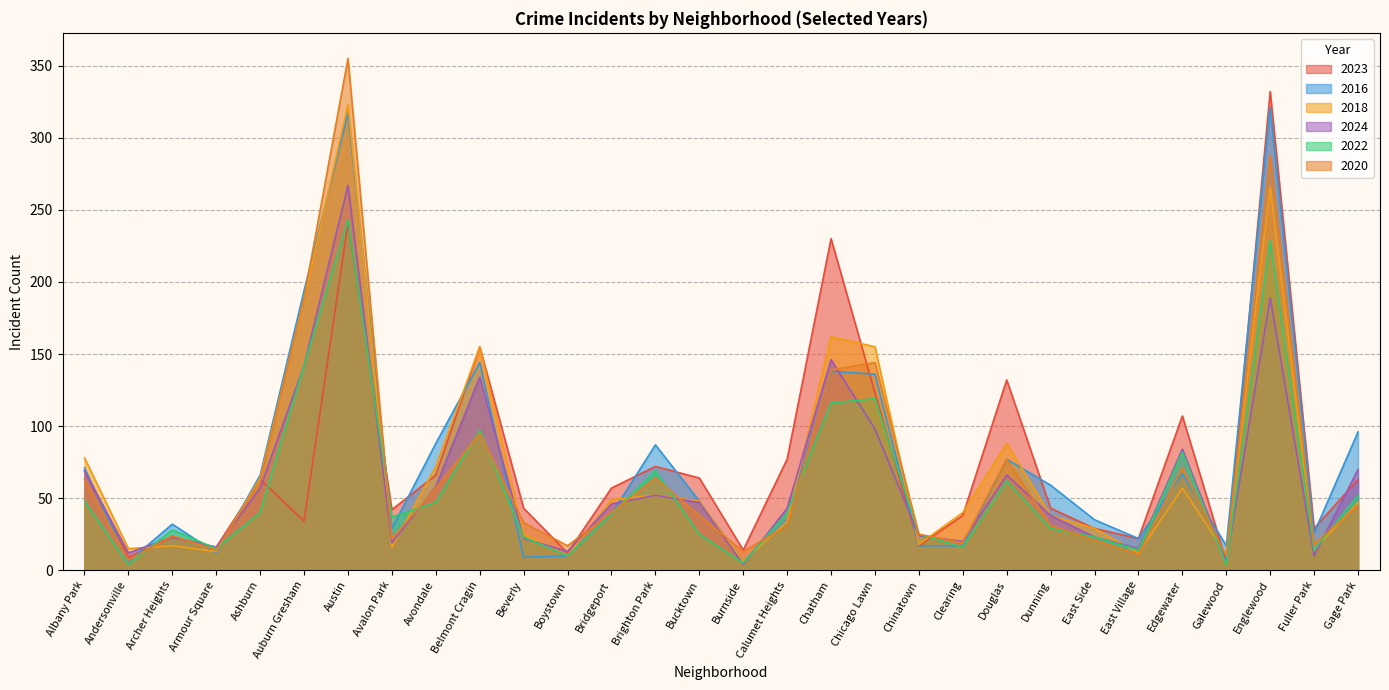

How many interior local peaks does the 2018 series have?

8